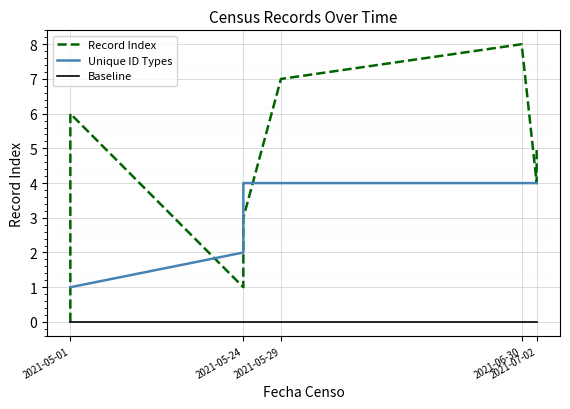

What are all the series names shown in the legend?

Record Index, Unique ID Types, Baseline